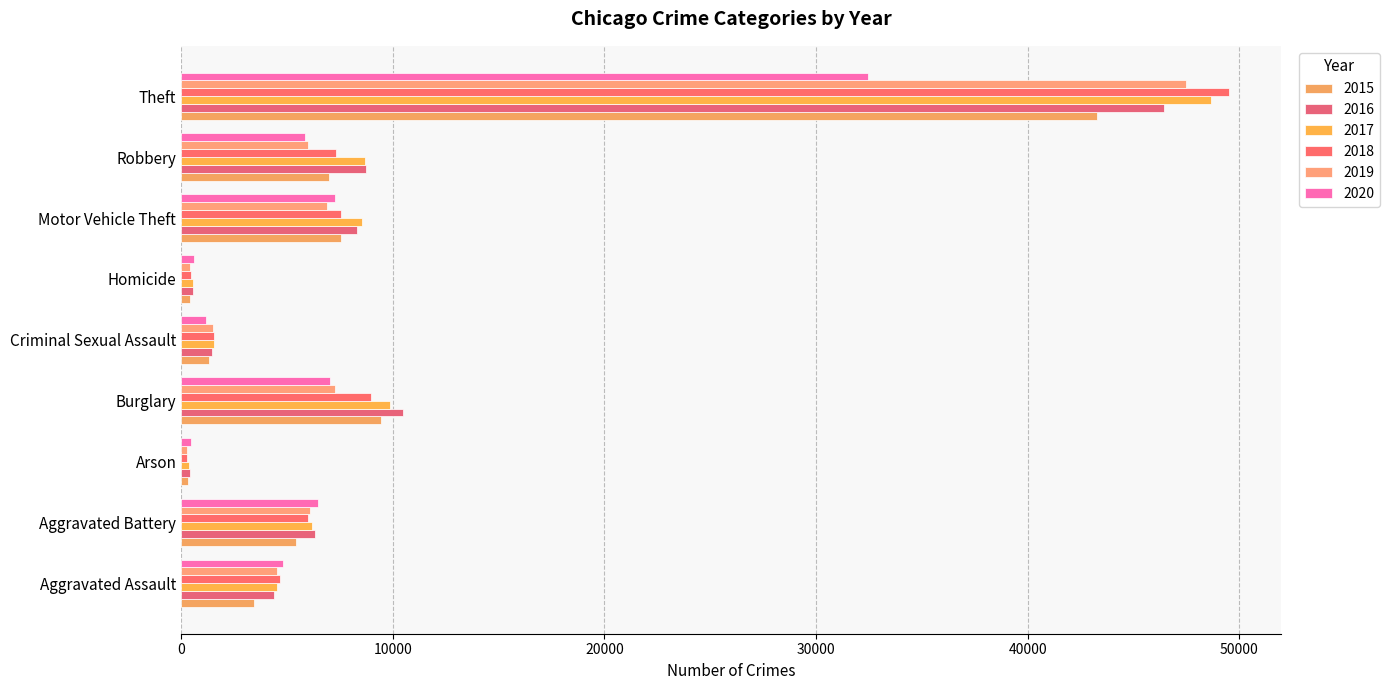

What is the sum of all 2017 values?

88846